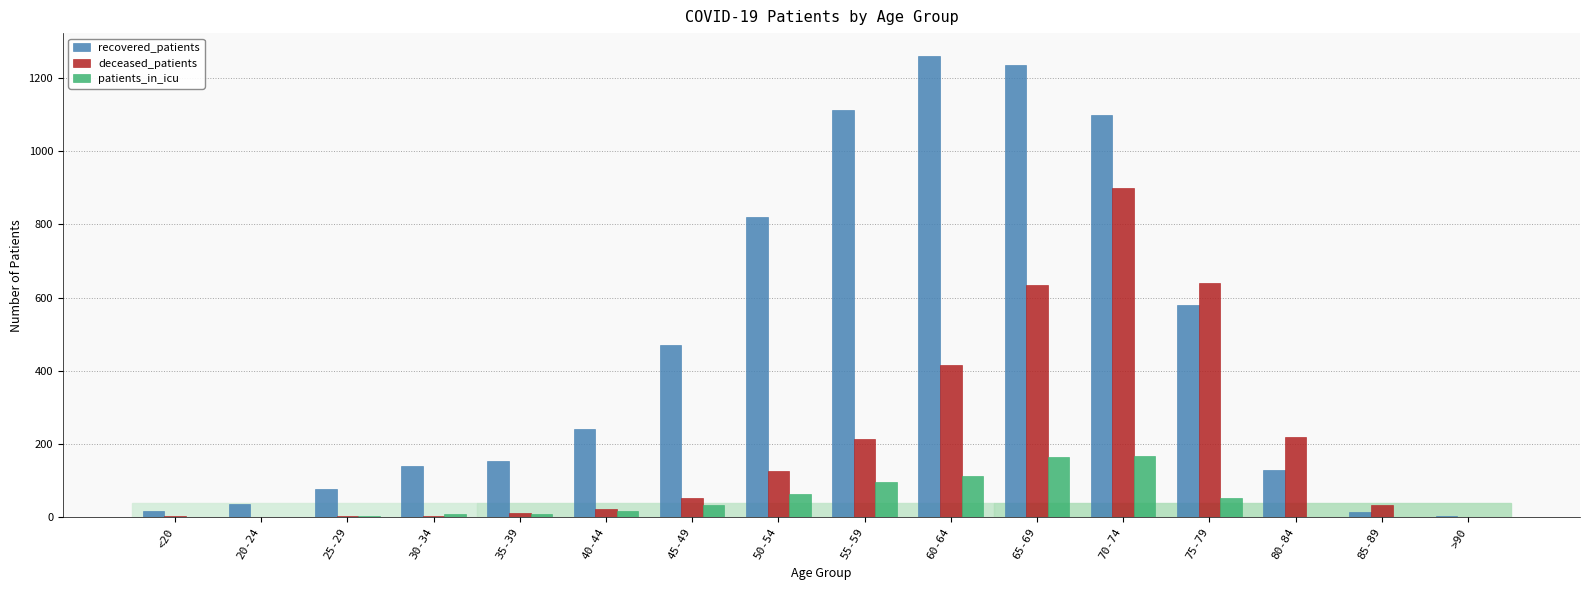

True or false: recovered_patients has a value of 155 at 35-39.

True